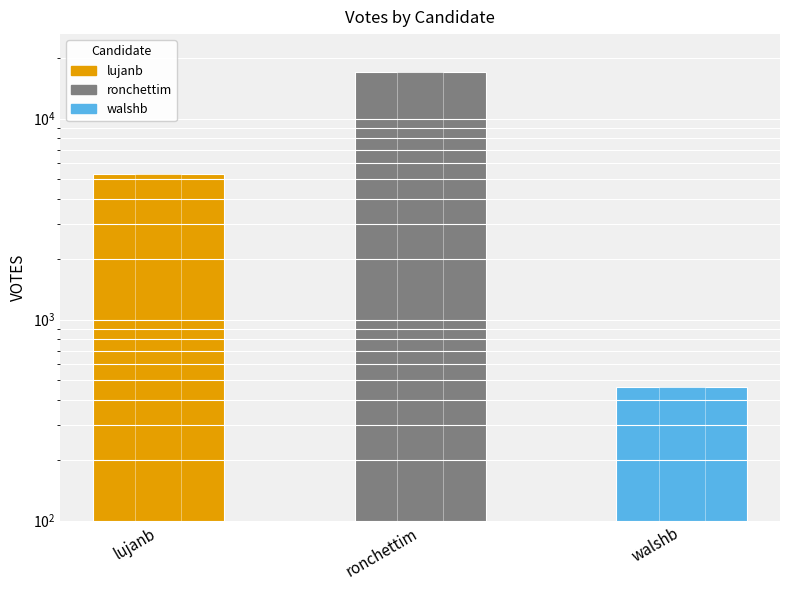

Does the chart contain any negative values?

No